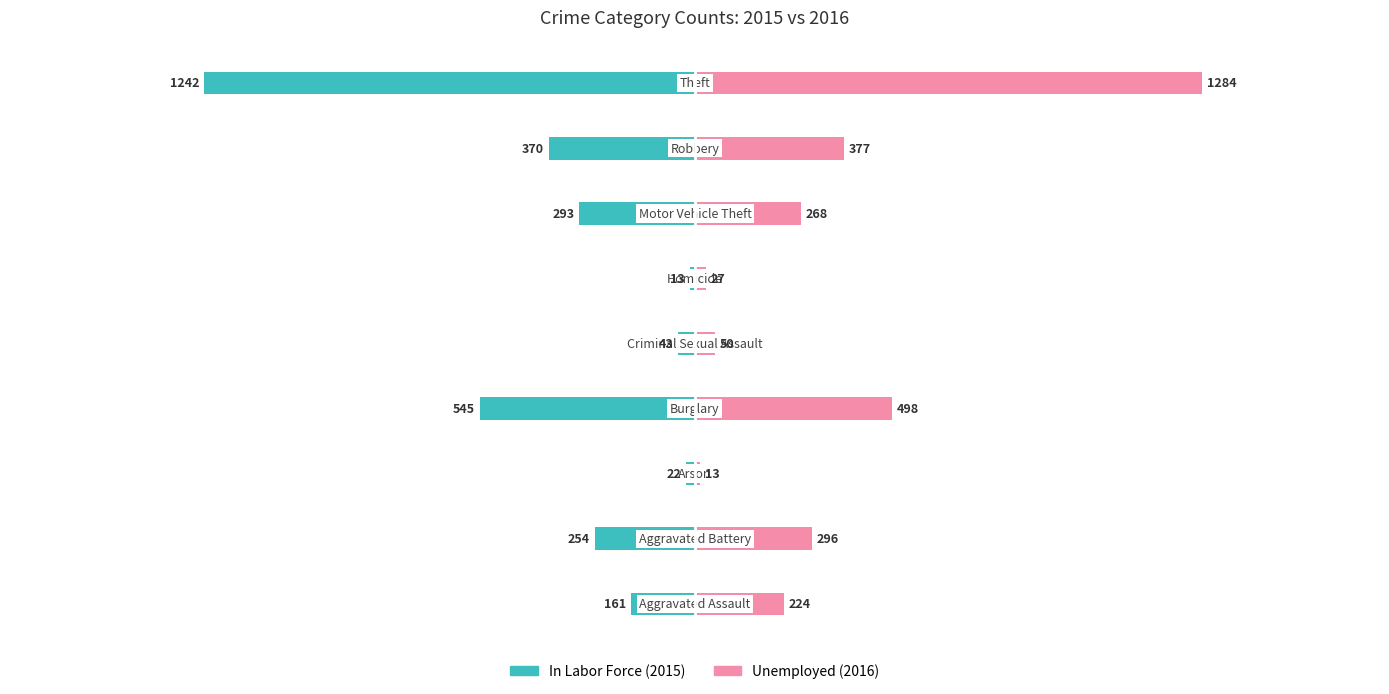

What is the greatest value displayed?

1284